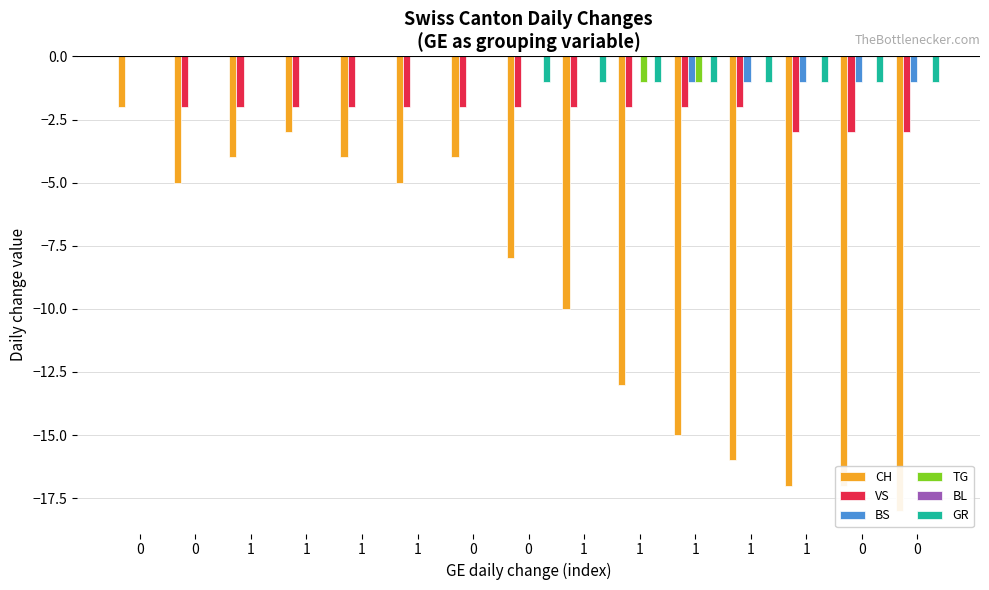

Count the number of data series in this chart.

6